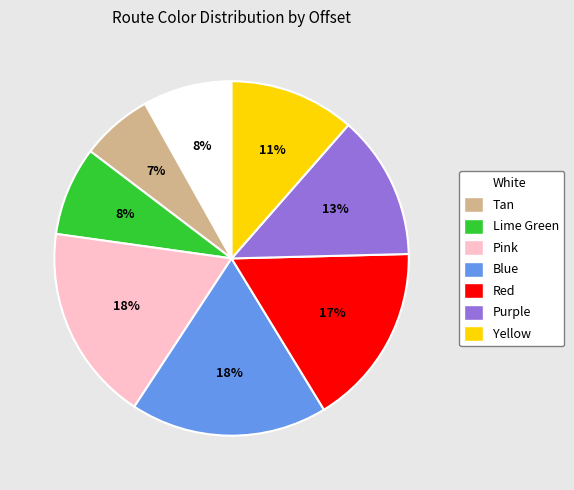

Is the sum of Purple and Red greater than half?

No